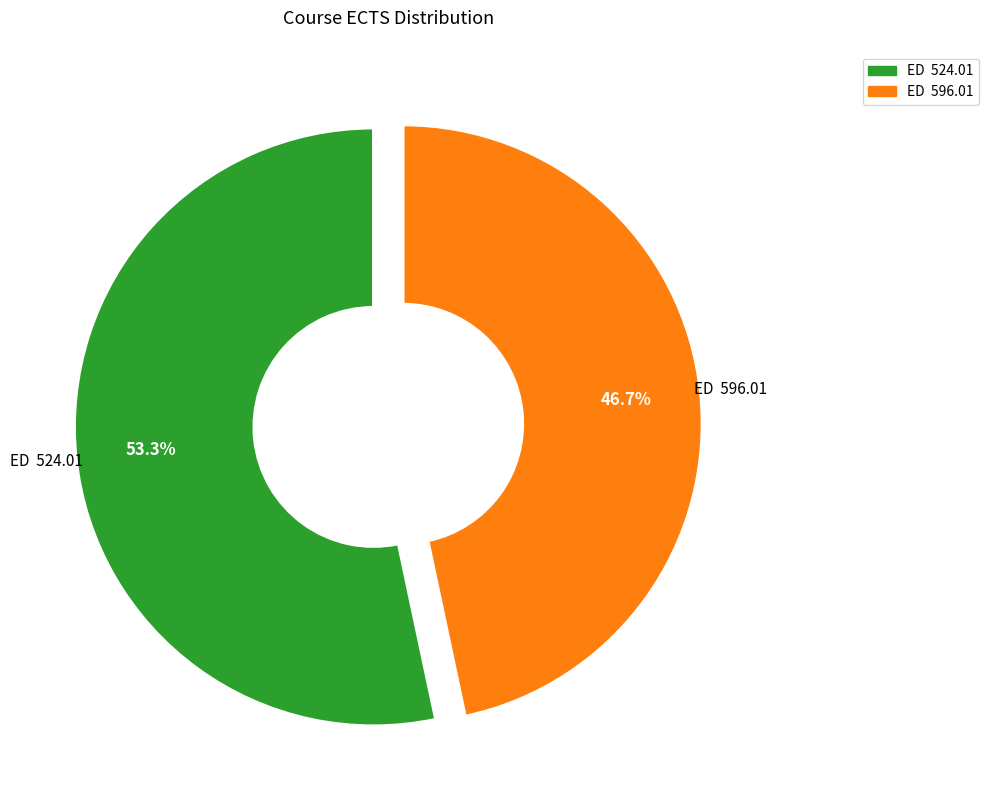

Combined, do ED 596.01 and ED 524.01 account for over 50%?

Yes